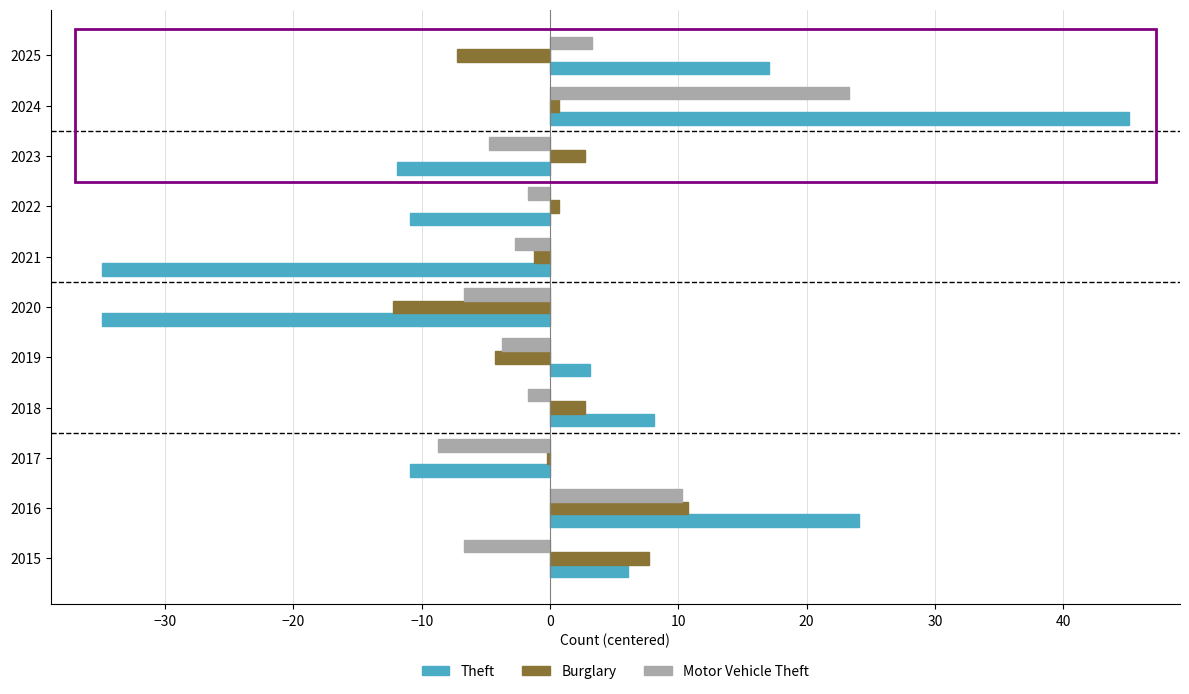

The value of Theft at 2025 is 17.1. True or false?

True